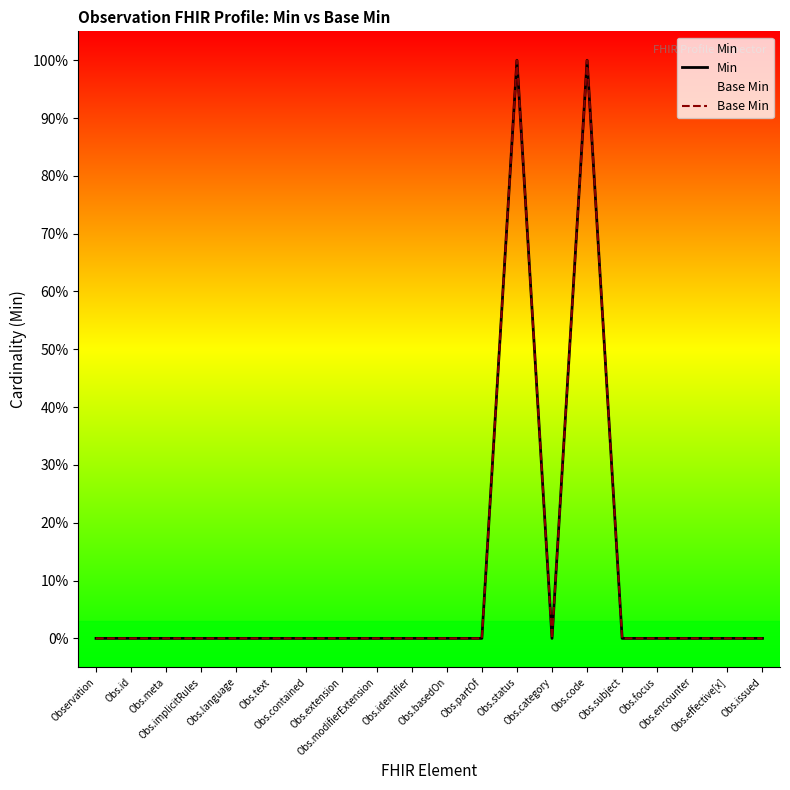

Which category has the lowest value across all series?

Observation